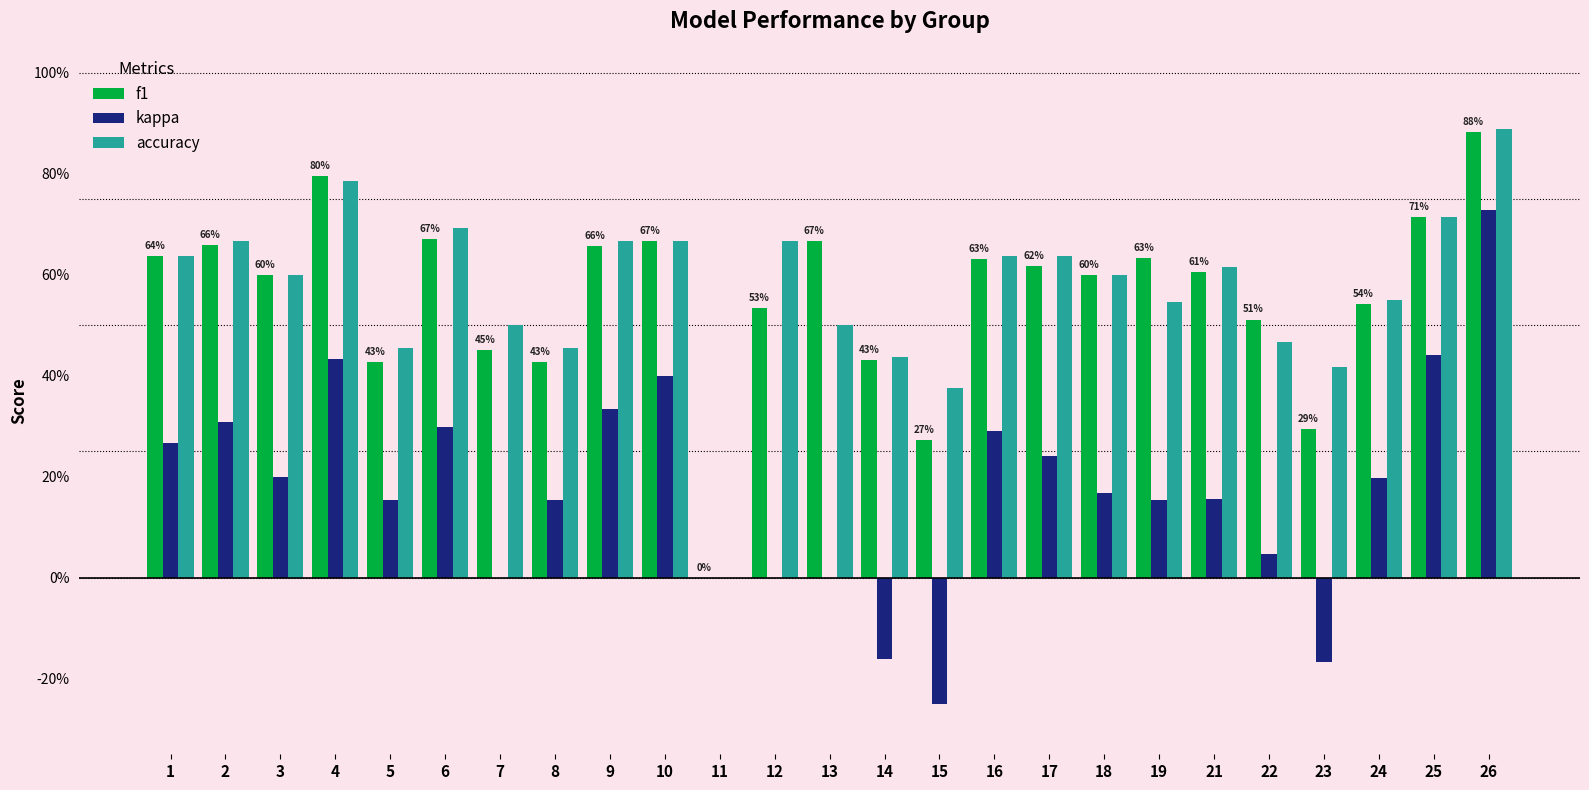

What is the total value across all series at 4?

2.0